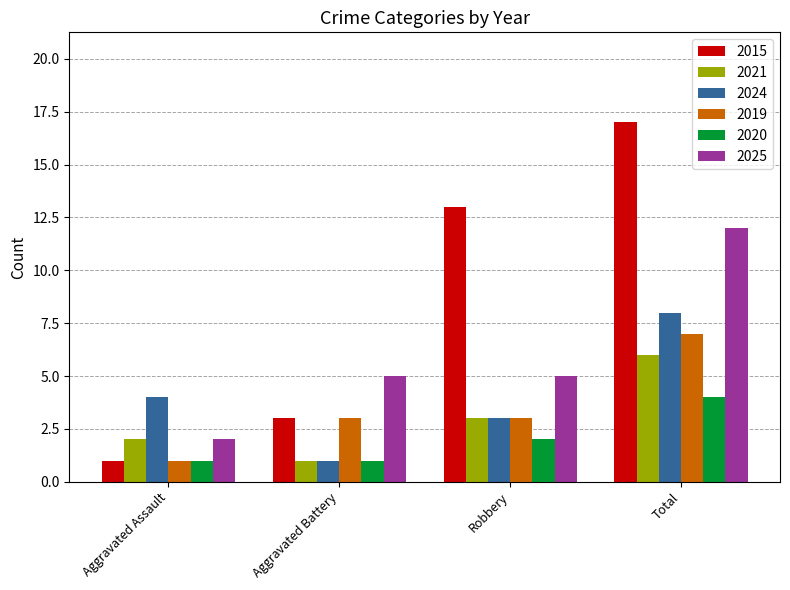

Reading right to left, transcribe all the data shown in this chart.

2015: Total=17	Robbery=13	Aggravated Battery=3	Aggravated Assault=1
2021: Total=6	Robbery=3	Aggravated Battery=1	Aggravated Assault=2
2024: Total=8	Robbery=3	Aggravated Battery=1	Aggravated Assault=4
2019: Total=7	Robbery=3	Aggravated Battery=3	Aggravated Assault=1
2020: Total=4	Robbery=2	Aggravated Battery=1	Aggravated Assault=1
2025: Total=12	Robbery=5	Aggravated Battery=5	Aggravated Assault=2